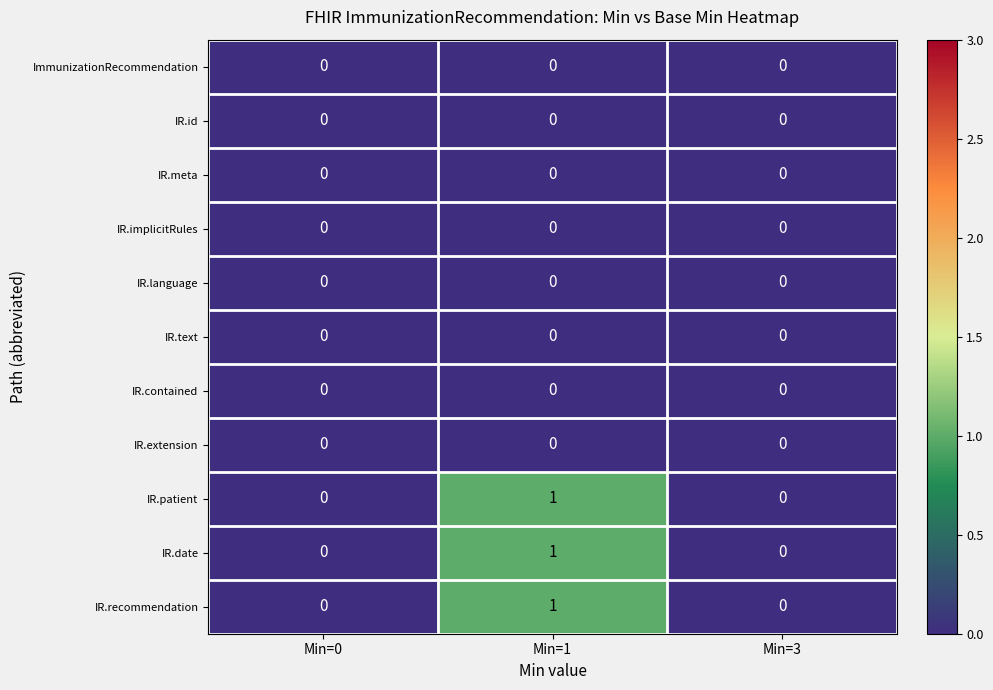

The ImmunizationRecommendation series shows 0 at Min=1. True or false?

True